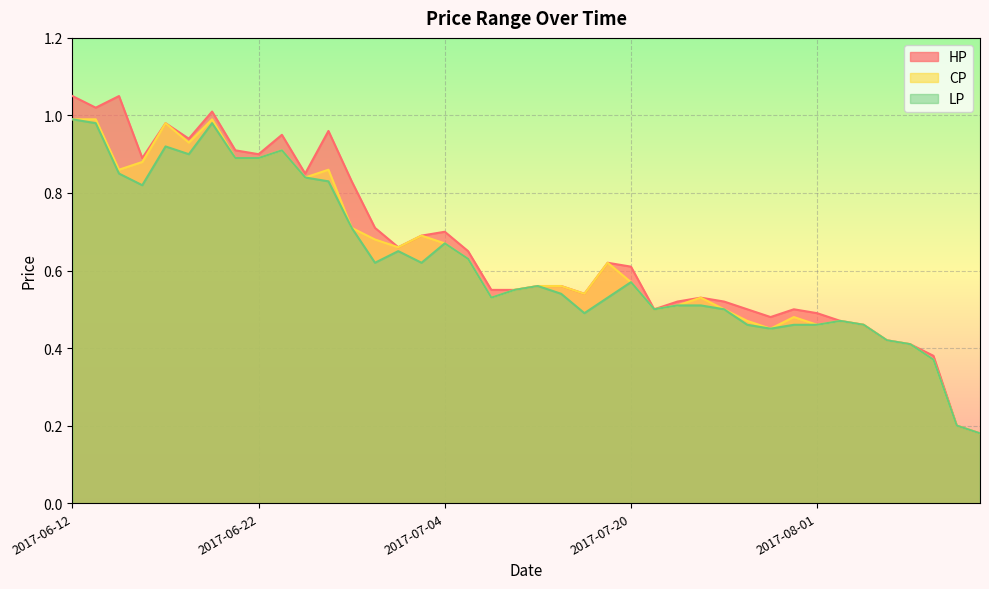

At which label does HP reach its peak?

2017-06-12